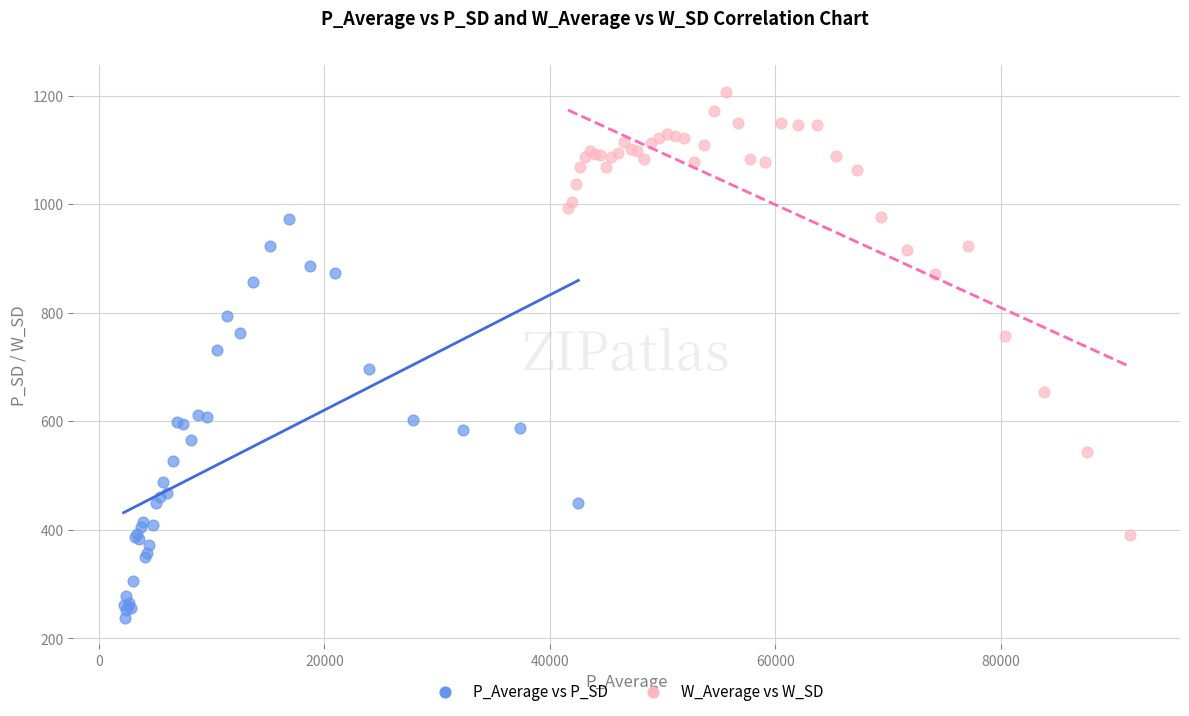

Which series contains the highest Y value?

W_Average vs W_SD